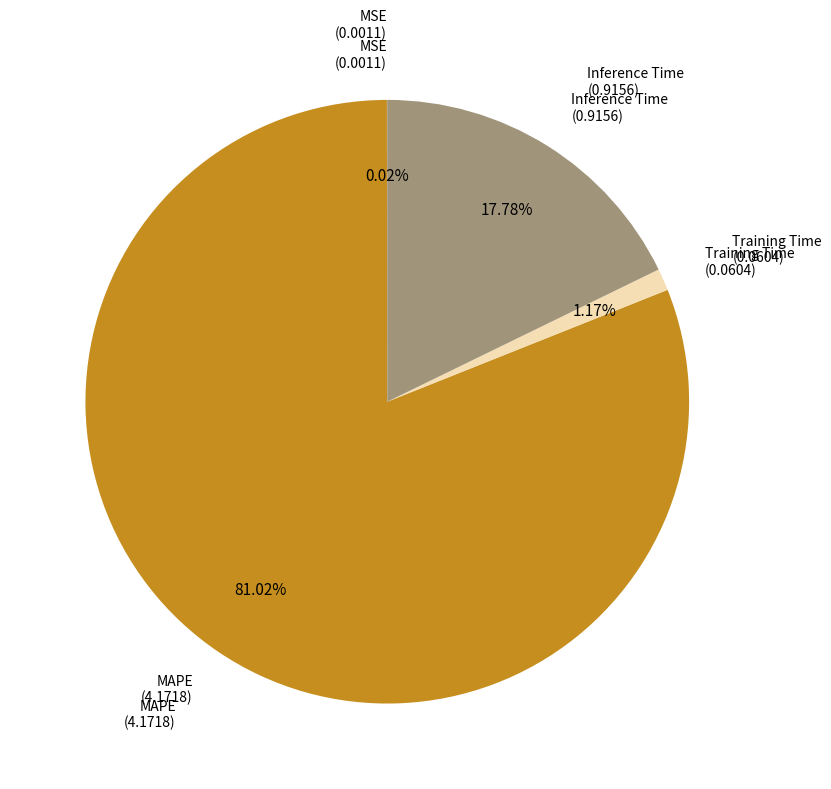

Is there a majority slice in this chart?

Yes